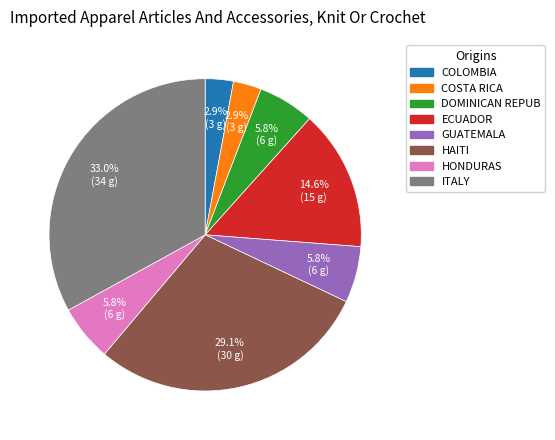

Approximately how many times larger is the value at HAITI compared to HONDURAS?

5.0